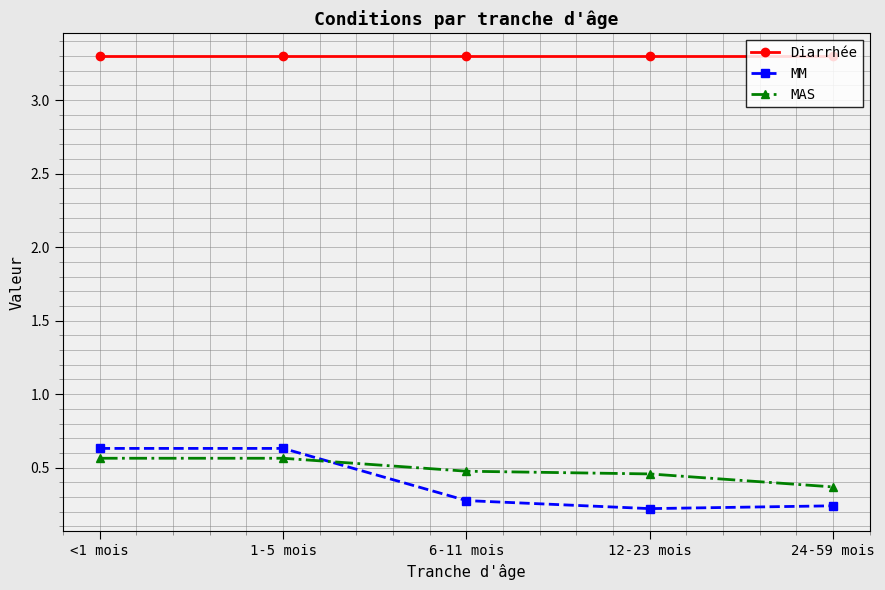

At 1-5 mois, list the series in order from smallest to largest.

MAS, MM, Diarrhée